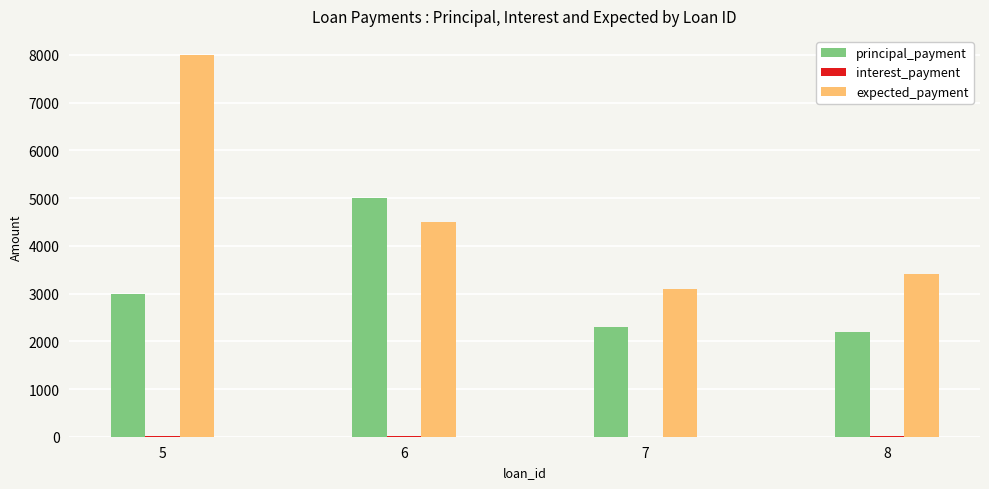

What is the sum of all principal_payment values?

12502